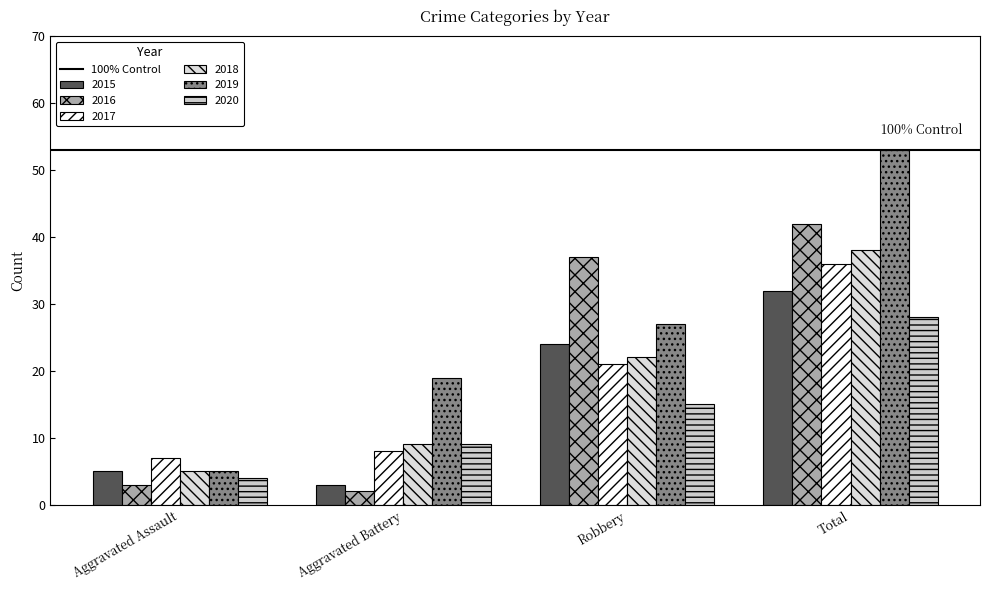

What is the difference between the maximum and minimum values in the 2015 series?

29